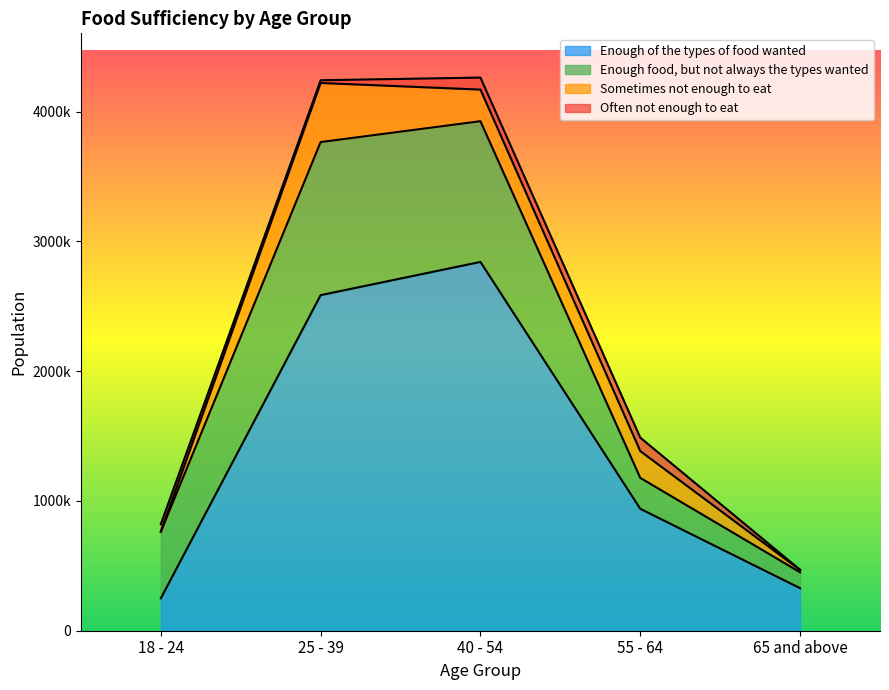

What is the value of the Often not enough to eat point at the 2nd from the left?

20959